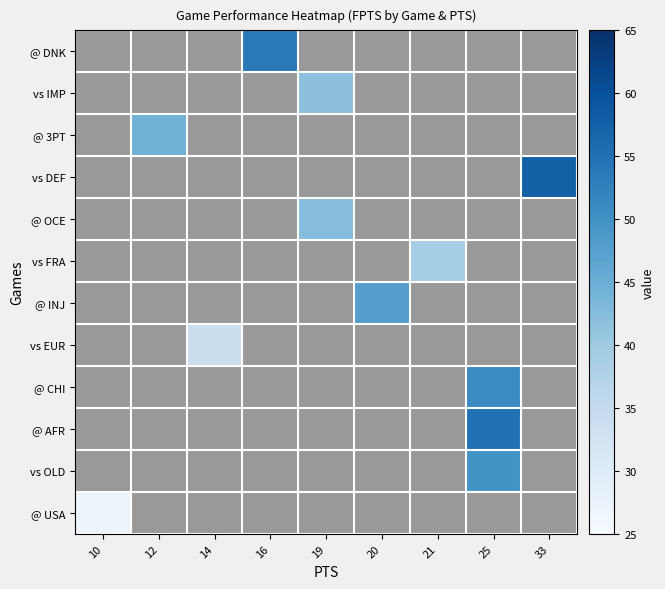

What is the greatest value displayed?

57.6